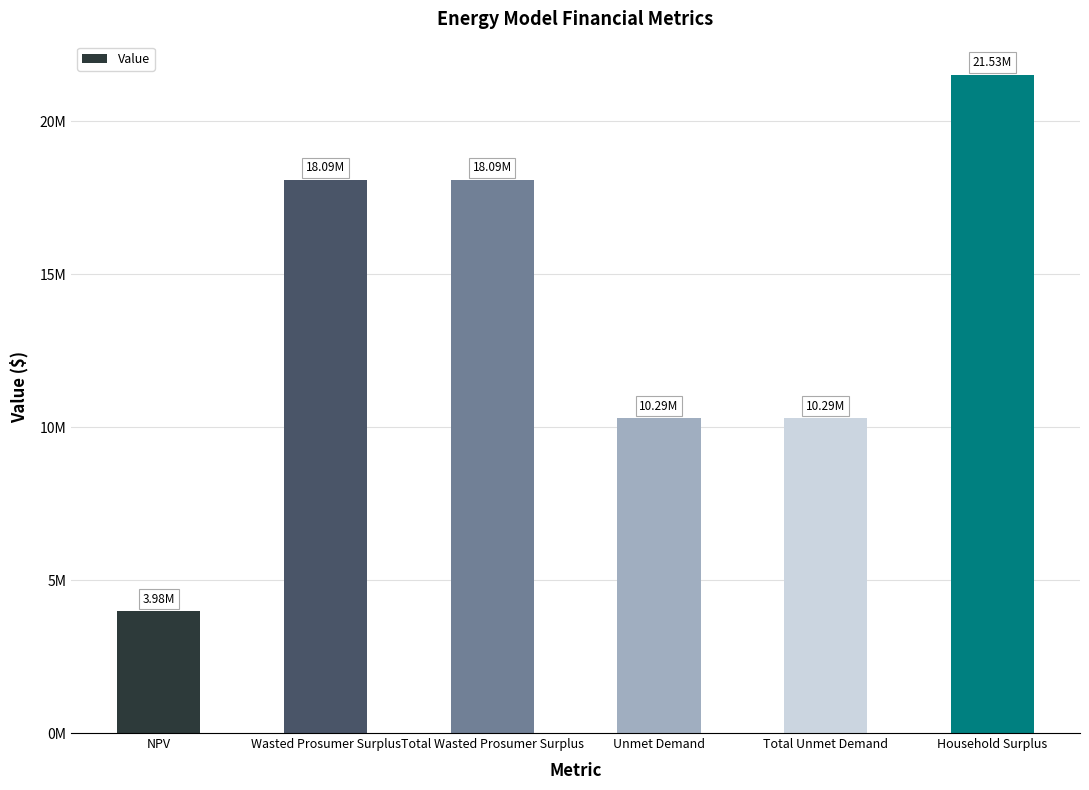

What is the label of the 5th bar from the right?

Wasted Prosumer Surplus